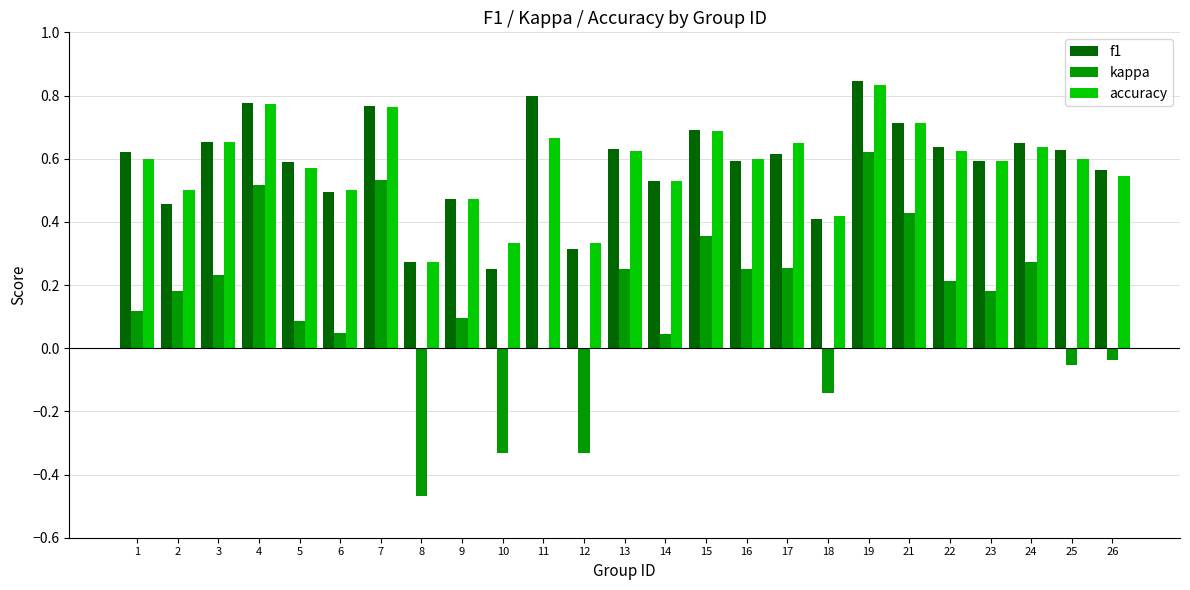

Which series changed the most between 5 and 21?

kappa